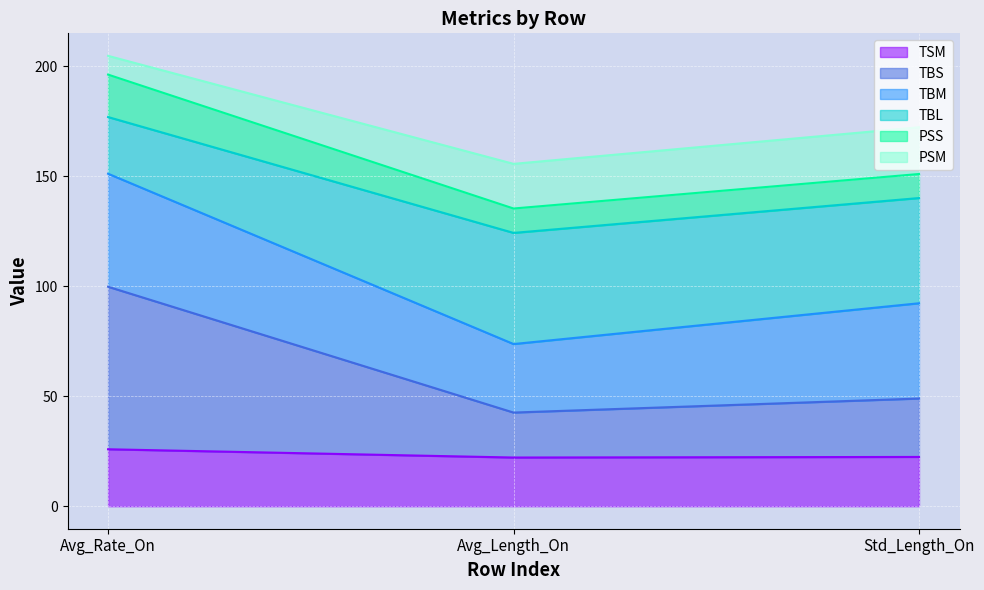

True or false: TSM has a value of 25.9 at Avg_Rate_On.

True